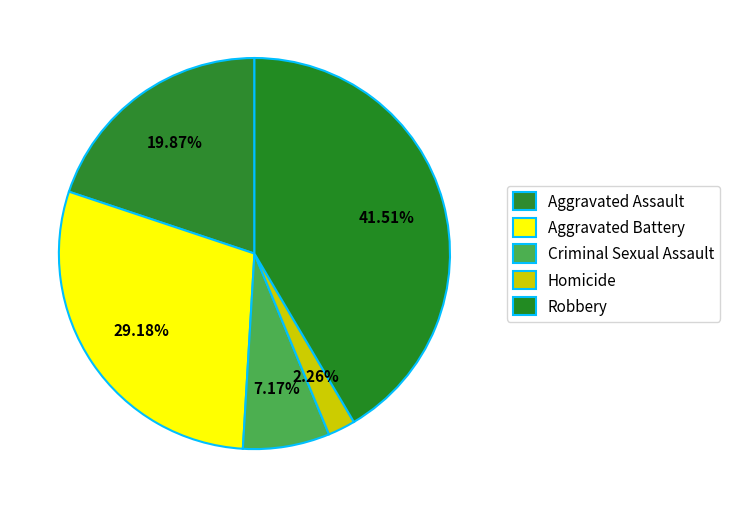

Which slice is the largest?

Robbery